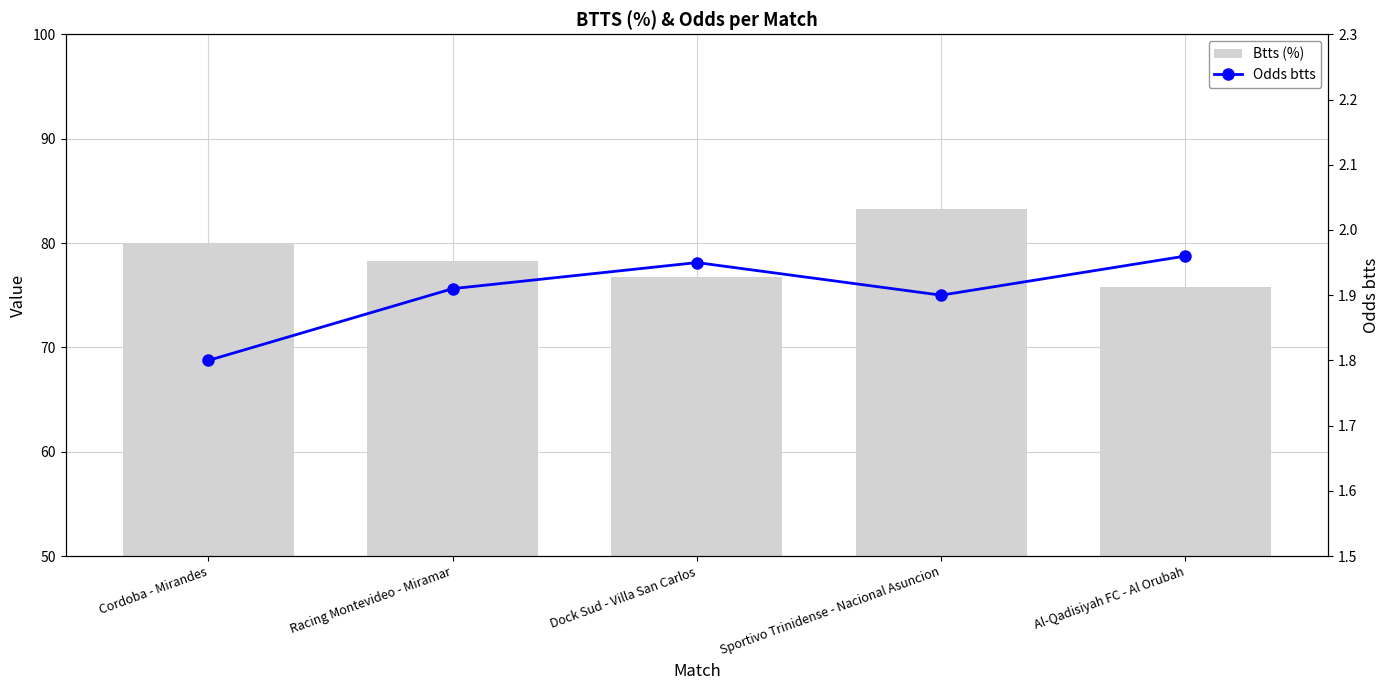

Which has a higher value, Racing Montevideo - Miramar or Dock Sud - Villa San Carlos?

Racing Montevideo - Miramar